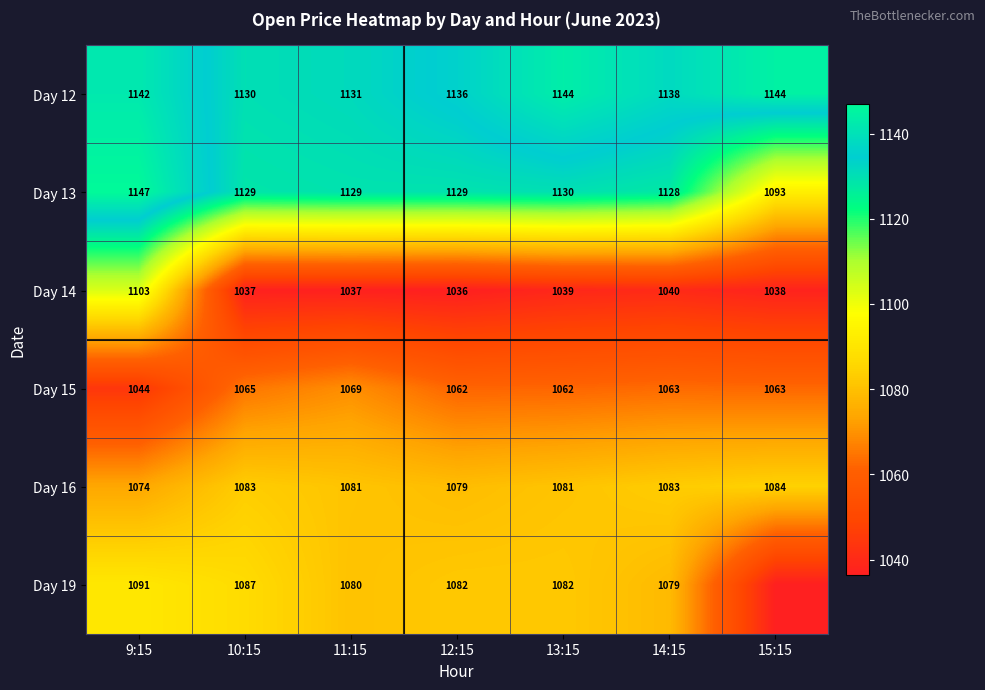

Which label corresponds to the largest value in the chart?

9:15